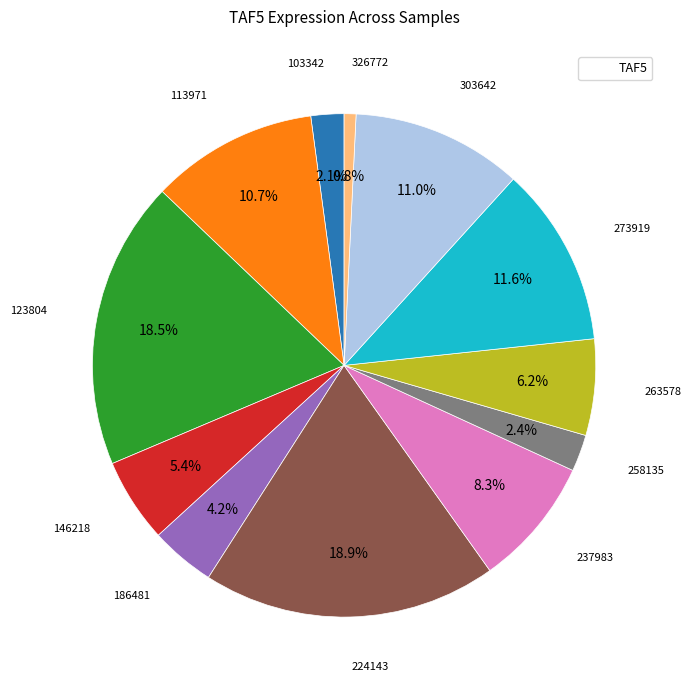

Is there a majority slice in this chart?

No